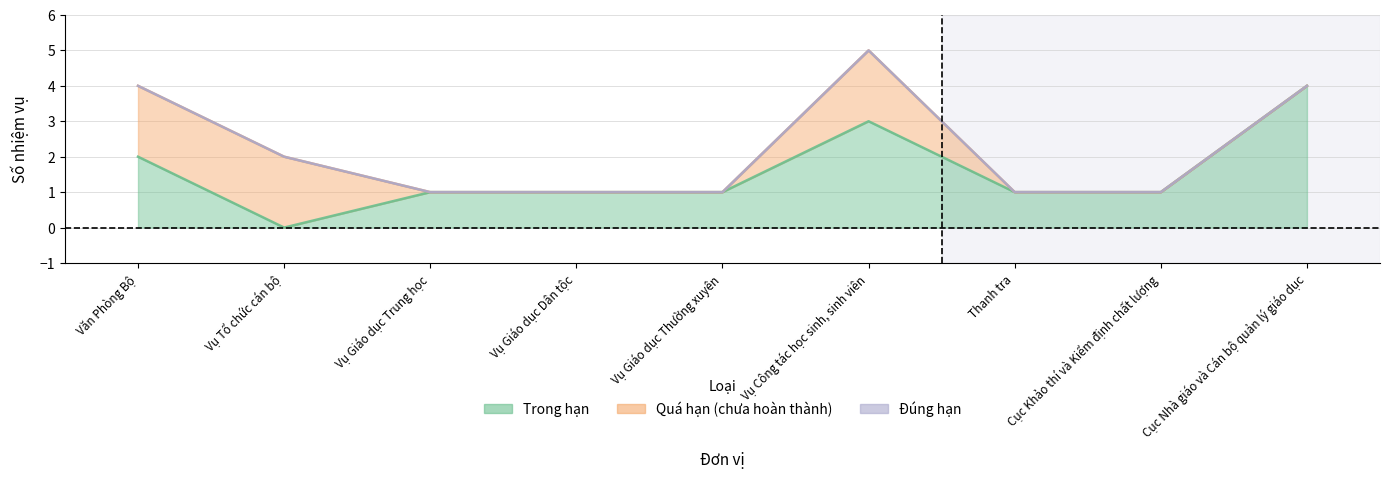

What is the sum of all Quá hạn (chưa hoàn thành) values?

6